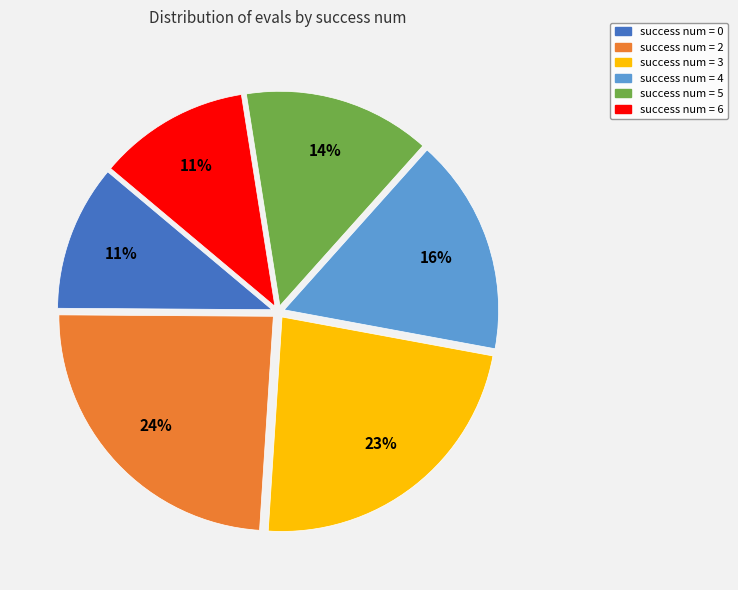

How many slices are in this pie chart?

6